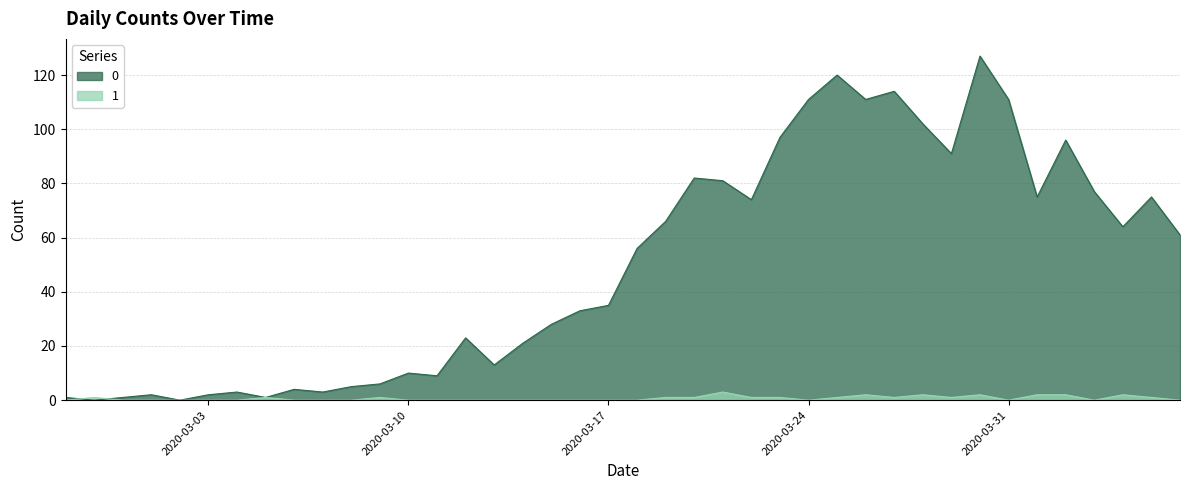

Reading left to right, transcribe all the data shown in this chart.

0: 1	0	1	2	0	2	3	1	4	3	5	6	10	9	23	13	21	28	33	35	56	66	82	81	74	97	111	120	111	114	102	91	127	111	75	96	77	64	75	61
1: 0	1	0	0	0	0	0	1	0	0	0	1	0	0	0	0	0	0	0	0	0	1	1	3	1	1	0	1	2	1	2	1	2	0	2	2	0	2	1	0